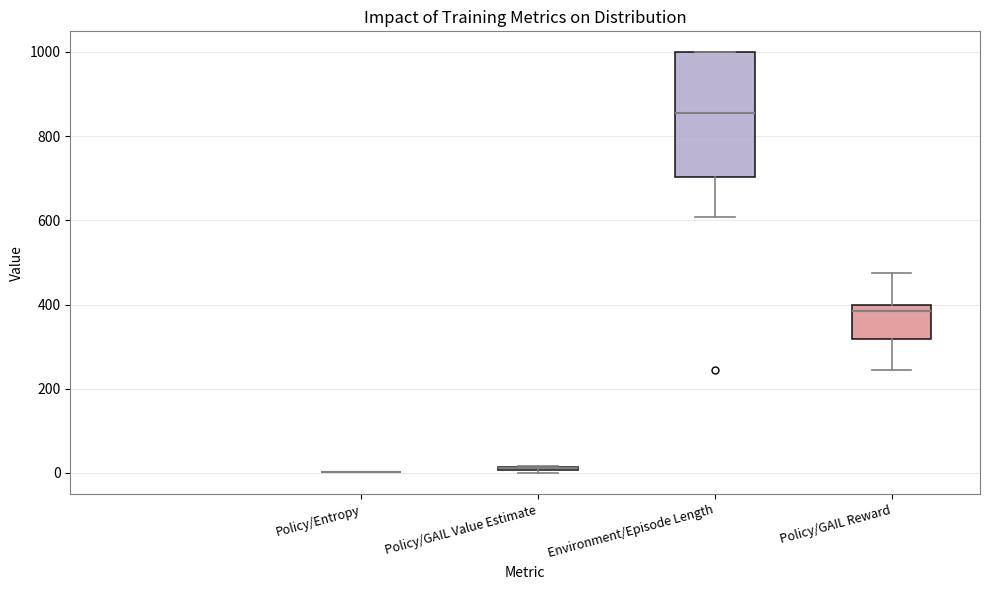

Where is the lower edge of the box for Policy/GAIL Value Estimate on the y-axis? The values are not printed on the chart, so give them approximately, as read against the axis.

0